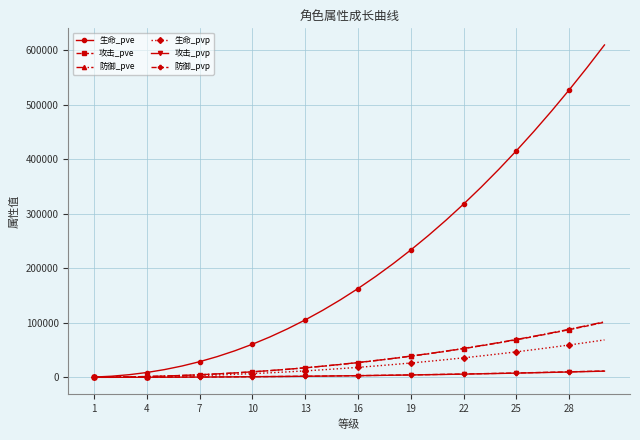

Which series has the largest total across all categories?

生命_pve